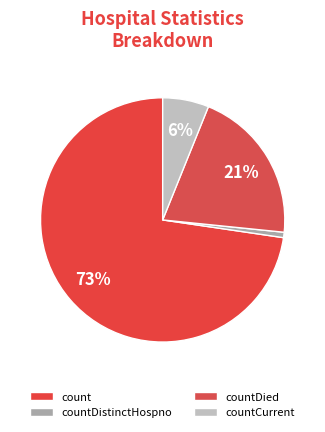

To the nearest percent, what percentage of the pie is countDistinctHospno?

1%